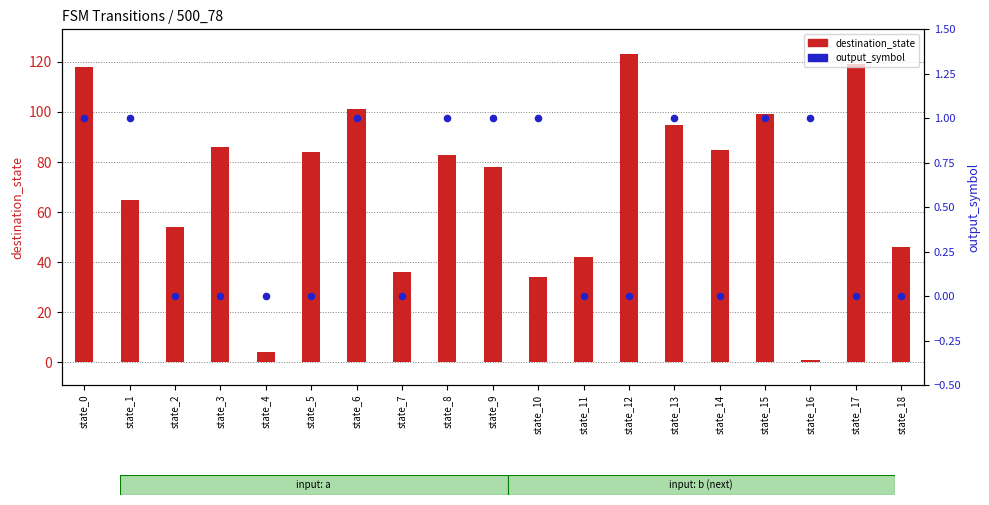

Is the value of output_symbol at state_5 greater than the value of destination_state at state_0?

No